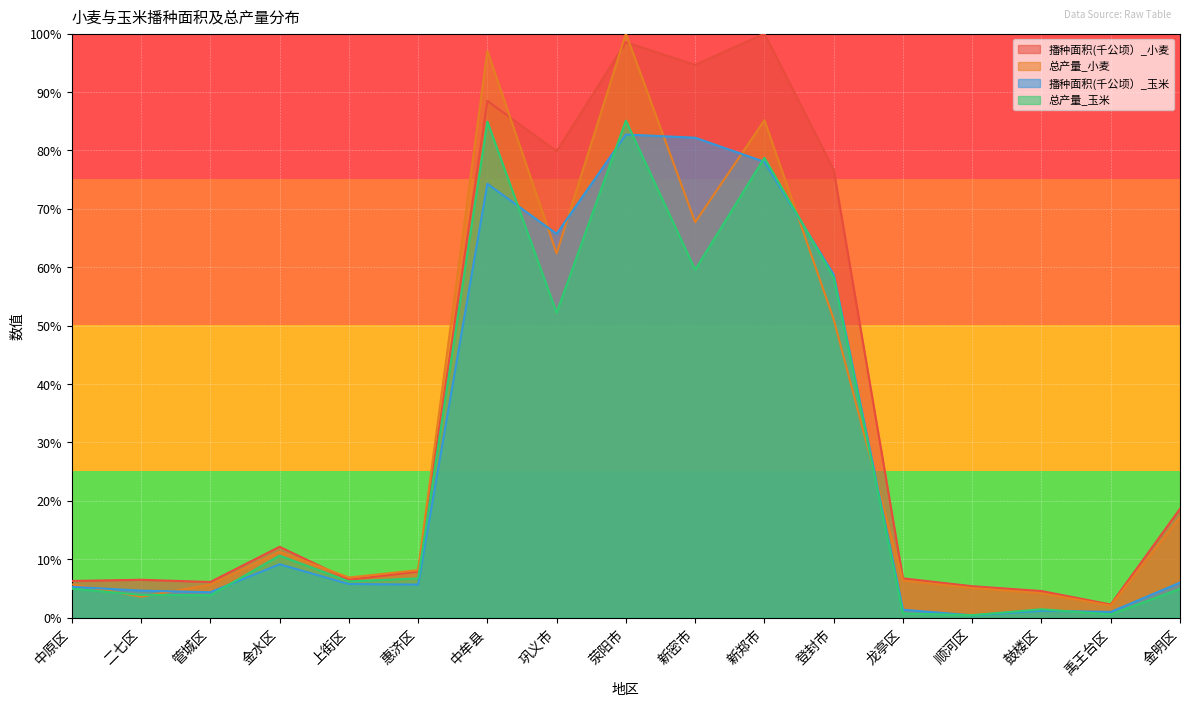

What is the difference between the 总产量_小麦 values at 顺河区 and 中牟县?

92.0